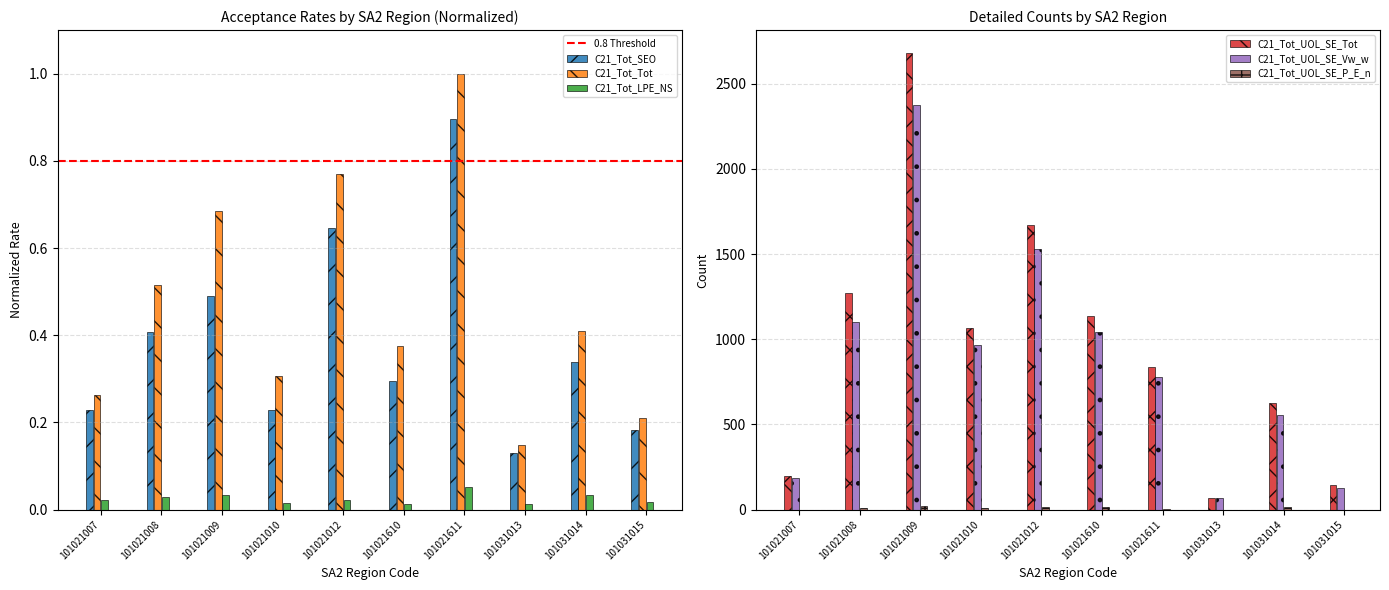

What is the value of the C21_Tot_SEO bar at the 1st from the left?

0.2